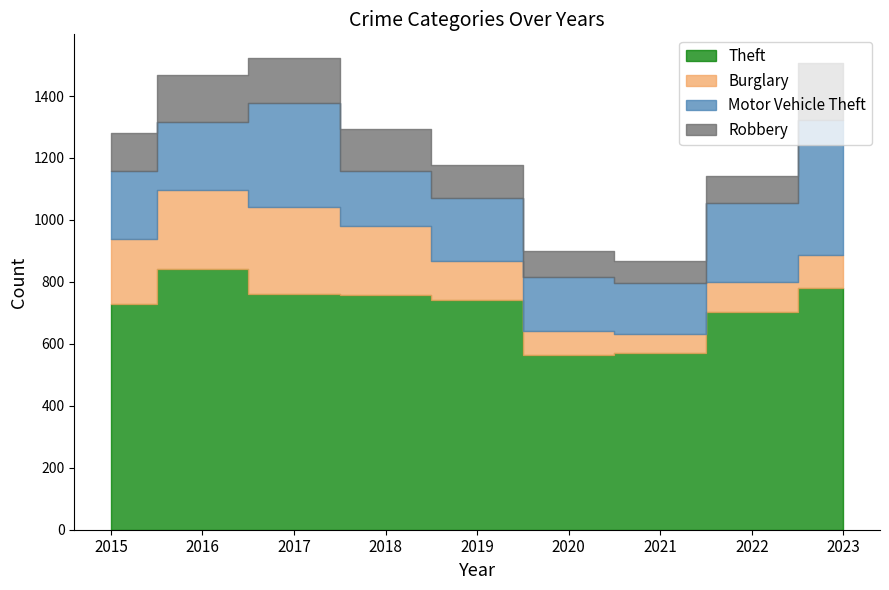

Reading left to right, list all the values displayed in this chart.

Theft: 2015=729	2016=841	2017=761	2018=757	2019=743	2020=565	2021=569	2022=702	2023=781
Burglary: 2015=211	2016=257	2017=280	2018=222	2019=125	2020=78	2021=62	2022=97	2023=107
Motor Vehicle Theft: 2015=219	2016=217	2017=336	2018=178	2019=204	2020=174	2021=166	2022=257	2023=434
Robbery: 2015=123	2016=152	2017=146	2018=135	2019=106	2020=84	2021=69	2022=87	2023=185